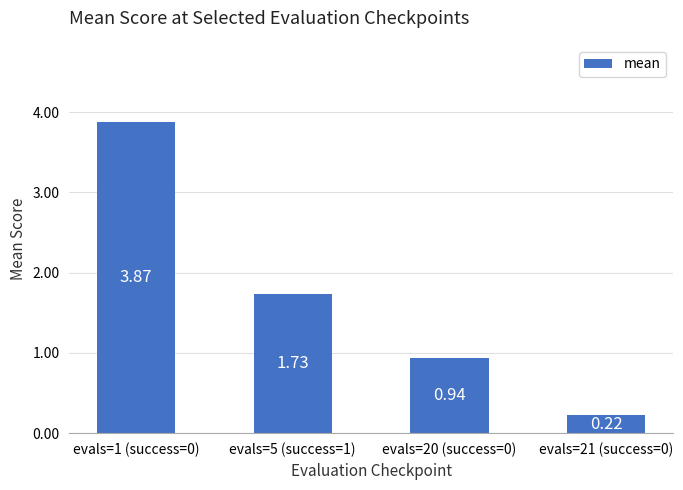

What is the difference between the second highest and second lowest values?

0.8